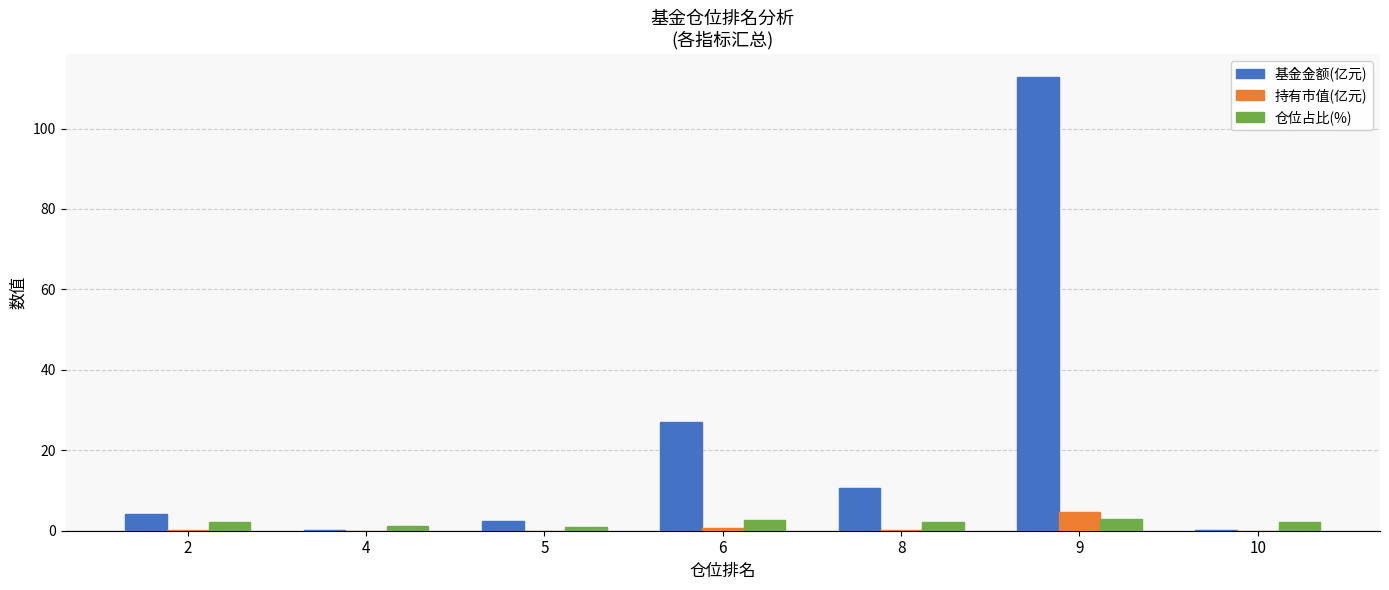

True or false: 持有市值(亿元) has a value of 0.0 at 4.

True